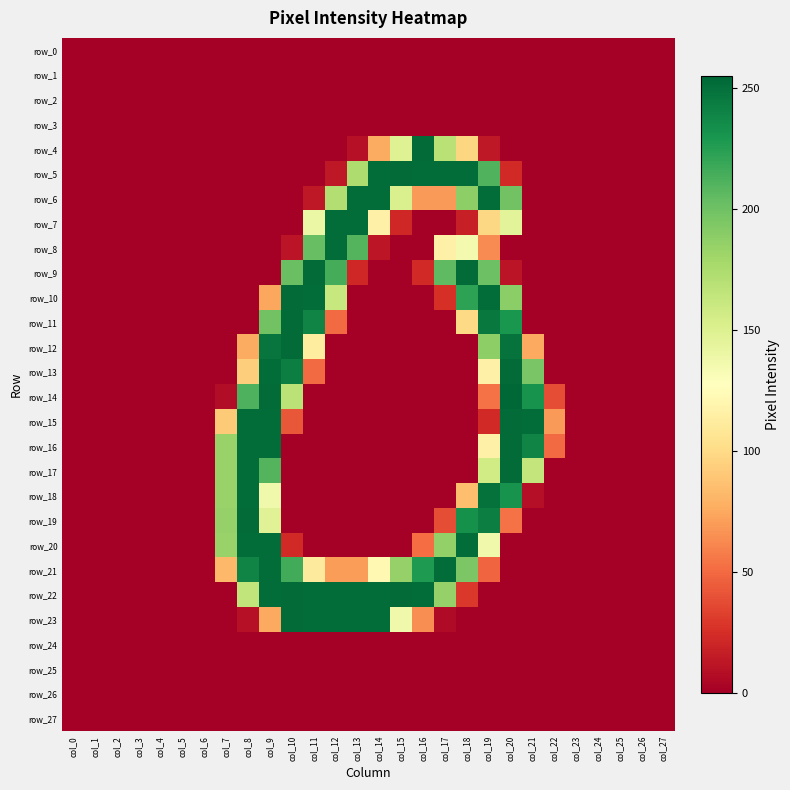

Reading left to right, extract all data points from this chart.

row_0: col_0=0	col_1=0	col_2=0	col_3=0	col_4=0	col_5=0	col_6=0	col_7=0	col_8=0	col_9=0	col_10=0	col_11=0	col_12=0	col_13=0	col_14=0	col_15=0	col_16=0	col_17=0	col_18=0	col_19=0	col_20=0	col_21=0	col_22=0	col_23=0	col_24=0	col_25=0	col_26=0	col_27=0
row_1: col_0=0	col_1=0	col_2=0	col_3=0	col_4=0	col_5=0	col_6=0	col_7=0	col_8=0	col_9=0	col_10=0	col_11=0	col_12=0	col_13=0	col_14=0	col_15=0	col_16=0	col_17=0	col_18=0	col_19=0	col_20=0	col_21=0	col_22=0	col_23=0	col_24=0	col_25=0	col_26=0	col_27=0
row_2: col_0=0	col_1=0	col_2=0	col_3=0	col_4=0	col_5=0	col_6=0	col_7=0	col_8=0	col_9=0	col_10=0	col_11=0	col_12=0	col_13=0	col_14=0	col_15=0	col_16=0	col_17=0	col_18=0	col_19=0	col_20=0	col_21=0	col_22=0	col_23=0	col_24=0	col_25=0	col_26=0	col_27=0
row_3: col_0=0	col_1=0	col_2=0	col_3=0	col_4=0	col_5=0	col_6=0	col_7=0	col_8=0	col_9=0	col_10=0	col_11=0	col_12=0	col_13=0	col_14=0	col_15=0	col_16=0	col_17=0	col_18=0	col_19=0	col_20=0	col_21=0	col_22=0	col_23=0	col_24=0	col_25=0	col_26=0	col_27=0
row_4: col_0=0	col_1=0	col_2=0	col_3=0	col_4=0	col_5=0	col_6=0	col_7=0	col_8=0	col_9=0	col_10=0	col_11=0	col_12=0	col_13=9	col_14=76	col_15=149	col_16=253	col_17=169	col_18=97	col_19=13	col_20=0	col_21=0	col_22=0	col_23=0	col_24=0	col_25=0	col_26=0	col_27=0
row_5: col_0=0	col_1=0	col_2=0	col_3=0	col_4=0	col_5=0	col_6=0	col_7=0	col_8=0	col_9=0	col_10=0	col_11=0	col_12=13	col_13=174	col_14=252	col_15=253	col_16=252	col_17=252	col_18=252	col_19=211	col_20=22	col_21=0	col_22=0	col_23=0	col_24=0	col_25=0	col_26=0	col_27=0
row_6: col_0=0	col_1=0	col_2=0	col_3=0	col_4=0	col_5=0	col_6=0	col_7=0	col_8=0	col_9=0	col_10=0	col_11=13	col_12=172	col_13=252	col_14=252	col_15=152	col_16=69	col_17=69	col_18=188	col_19=252	col_20=199	col_21=0	col_22=0	col_23=0	col_24=0	col_25=0	col_26=0	col_27=0
row_7: col_0=0	col_1=0	col_2=0	col_3=0	col_4=0	col_5=0	col_6=0	col_7=0	col_8=0	col_9=0	col_10=0	col_11=140	col_12=252	col_13=252	col_14=116	col_15=21	col_16=0	col_17=0	col_18=17	col_19=98	col_20=146	col_21=0	col_22=0	col_23=0	col_24=0	col_25=0	col_26=0	col_27=0
row_8: col_0=0	col_1=0	col_2=0	col_3=0	col_4=0	col_5=0	col_6=0	col_7=0	col_8=0	col_9=0	col_10=11	col_11=203	col_12=252	col_13=210	col_14=12	col_15=0	col_16=0	col_17=116	col_18=135	col_19=63	col_20=0	col_21=0	col_22=0	col_23=0	col_24=0	col_25=0	col_26=0	col_27=0
row_9: col_0=0	col_1=0	col_2=0	col_3=0	col_4=0	col_5=0	col_6=0	col_7=0	col_8=0	col_9=0	col_10=202	col_11=253	col_12=215	col_13=21	col_14=0	col_15=0	col_16=22	col_17=206	col_18=253	col_19=201	col_20=11	col_21=0	col_22=0	col_23=0	col_24=0	col_25=0	col_26=0	col_27=0
row_10: col_0=0	col_1=0	col_2=0	col_3=0	col_4=0	col_5=0	col_6=0	col_7=0	col_8=0	col_9=74	col_10=253	col_11=252	col_12=162	col_13=0	col_14=0	col_15=0	col_16=0	col_17=25	col_18=223	col_19=252	col_20=189	col_21=0	col_22=0	col_23=0	col_24=0	col_25=0	col_26=0	col_27=0
row_11: col_0=0	col_1=0	col_2=0	col_3=0	col_4=0	col_5=0	col_6=0	col_7=0	col_8=0	col_9=199	col_10=253	col_11=240	col_12=50	col_13=0	col_14=0	col_15=0	col_16=0	col_17=0	col_18=99	col_19=246	col_20=230	col_21=0	col_22=0	col_23=0	col_24=0	col_25=0	col_26=0	col_27=0
row_12: col_0=0	col_1=0	col_2=0	col_3=0	col_4=0	col_5=0	col_6=0	col_7=0	col_8=76	col_9=248	col_10=253	col_11=112	col_12=0	col_13=0	col_14=0	col_15=0	col_16=0	col_17=0	col_18=0	col_19=188	col_20=249	col_21=75	col_22=0	col_23=0	col_24=0	col_25=0	col_26=0	col_27=0
row_13: col_0=0	col_1=0	col_2=0	col_3=0	col_4=0	col_5=0	col_6=0	col_7=0	col_8=93	col_9=252	col_10=243	col_11=50	col_12=0	col_13=0	col_14=0	col_15=0	col_16=0	col_17=0	col_18=0	col_19=116	col_20=253	col_21=196	col_22=0	col_23=0	col_24=0	col_25=0	col_26=0	col_27=0
row_14: col_0=0	col_1=0	col_2=0	col_3=0	col_4=0	col_5=0	col_6=0	col_7=7	col_8=212	col_9=253	col_10=168	col_11=0	col_12=0	col_13=0	col_14=0	col_15=0	col_16=0	col_17=0	col_18=0	col_19=53	col_20=255	col_21=232	col_22=38	col_23=0	col_24=0	col_25=0	col_26=0	col_27=0
row_15: col_0=0	col_1=0	col_2=0	col_3=0	col_4=0	col_5=0	col_6=0	col_7=91	col_8=252	col_9=252	col_10=42	col_11=0	col_12=0	col_13=0	col_14=0	col_15=0	col_16=0	col_17=0	col_18=0	col_19=22	col_20=253	col_21=252	col_22=69	col_23=0	col_24=0	col_25=0	col_26=0	col_27=0
row_16: col_0=0	col_1=0	col_2=0	col_3=0	col_4=0	col_5=0	col_6=0	col_7=184	col_8=252	col_9=252	col_10=0	col_11=0	col_12=0	col_13=0	col_14=0	col_15=0	col_16=0	col_17=0	col_18=0	col_19=116	col_20=253	col_21=240	col_22=50	col_23=0	col_24=0	col_25=0	col_26=0	col_27=0
row_17: col_0=0	col_1=0	col_2=0	col_3=0	col_4=0	col_5=0	col_6=0	col_7=184	col_8=252	col_9=210	col_10=0	col_11=0	col_12=0	col_13=0	col_14=0	col_15=0	col_16=0	col_17=0	col_18=0	col_19=157	col_20=253	col_21=164	col_22=0	col_23=0	col_24=0	col_25=0	col_26=0	col_27=0
row_18: col_0=0	col_1=0	col_2=0	col_3=0	col_4=0	col_5=0	col_6=0	col_7=184	col_8=252	col_9=137	col_10=0	col_11=0	col_12=0	col_13=0	col_14=0	col_15=0	col_16=0	col_17=0	col_18=85	col_19=250	col_20=232	col_21=8	col_22=0	col_23=0	col_24=0	col_25=0	col_26=0	col_27=0
row_19: col_0=0	col_1=0	col_2=0	col_3=0	col_4=0	col_5=0	col_6=0	col_7=185	col_8=253	col_9=148	col_10=0	col_11=0	col_12=0	col_13=0	col_14=0	col_15=0	col_16=0	col_17=38	col_18=233	col_19=243	col_20=53	col_21=0	col_22=0	col_23=0	col_24=0	col_25=0	col_26=0	col_27=0
row_20: col_0=0	col_1=0	col_2=0	col_3=0	col_4=0	col_5=0	col_6=0	col_7=184	col_8=252	col_9=252	col_10=22	col_11=0	col_12=0	col_13=0	col_14=0	col_15=0	col_16=51	col_17=186	col_18=252	col_19=137	col_20=0	col_21=0	col_22=0	col_23=0	col_24=0	col_25=0	col_26=0	col_27=0
row_21: col_0=0	col_1=0	col_2=0	col_3=0	col_4=0	col_5=0	col_6=0	col_7=82	col_8=240	col_9=252	col_10=216	col_11=111	col_12=70	col_13=70	col_14=122	col_15=185	col_16=228	col_17=252	col_18=195	col_19=48	col_20=0	col_21=0	col_22=0	col_23=0	col_24=0	col_25=0	col_26=0	col_27=0
row_22: col_0=0	col_1=0	col_2=0	col_3=0	col_4=0	col_5=0	col_6=0	col_7=0	col_8=165	col_9=252	col_10=253	col_11=252	col_12=252	col_13=252	col_14=252	col_15=253	col_16=252	col_17=185	col_18=29	col_19=0	col_20=0	col_21=0	col_22=0	col_23=0	col_24=0	col_25=0	col_26=0	col_27=0
row_23: col_0=0	col_1=0	col_2=0	col_3=0	col_4=0	col_5=0	col_6=0	col_7=0	col_8=9	col_9=75	col_10=253	col_11=252	col_12=252	col_13=252	col_14=252	col_15=137	col_16=64	col_17=6	col_18=0	col_19=0	col_20=0	col_21=0	col_22=0	col_23=0	col_24=0	col_25=0	col_26=0	col_27=0
row_24: col_0=0	col_1=0	col_2=0	col_3=0	col_4=0	col_5=0	col_6=0	col_7=0	col_8=0	col_9=0	col_10=0	col_11=0	col_12=0	col_13=0	col_14=0	col_15=0	col_16=0	col_17=0	col_18=0	col_19=0	col_20=0	col_21=0	col_22=0	col_23=0	col_24=0	col_25=0	col_26=0	col_27=0
row_25: col_0=0	col_1=0	col_2=0	col_3=0	col_4=0	col_5=0	col_6=0	col_7=0	col_8=0	col_9=0	col_10=0	col_11=0	col_12=0	col_13=0	col_14=0	col_15=0	col_16=0	col_17=0	col_18=0	col_19=0	col_20=0	col_21=0	col_22=0	col_23=0	col_24=0	col_25=0	col_26=0	col_27=0
row_26: col_0=0	col_1=0	col_2=0	col_3=0	col_4=0	col_5=0	col_6=0	col_7=0	col_8=0	col_9=0	col_10=0	col_11=0	col_12=0	col_13=0	col_14=0	col_15=0	col_16=0	col_17=0	col_18=0	col_19=0	col_20=0	col_21=0	col_22=0	col_23=0	col_24=0	col_25=0	col_26=0	col_27=0
row_27: col_0=0	col_1=0	col_2=0	col_3=0	col_4=0	col_5=0	col_6=0	col_7=0	col_8=0	col_9=0	col_10=0	col_11=0	col_12=0	col_13=0	col_14=0	col_15=0	col_16=0	col_17=0	col_18=0	col_19=0	col_20=0	col_21=0	col_22=0	col_23=0	col_24=0	col_25=0	col_26=0	col_27=0